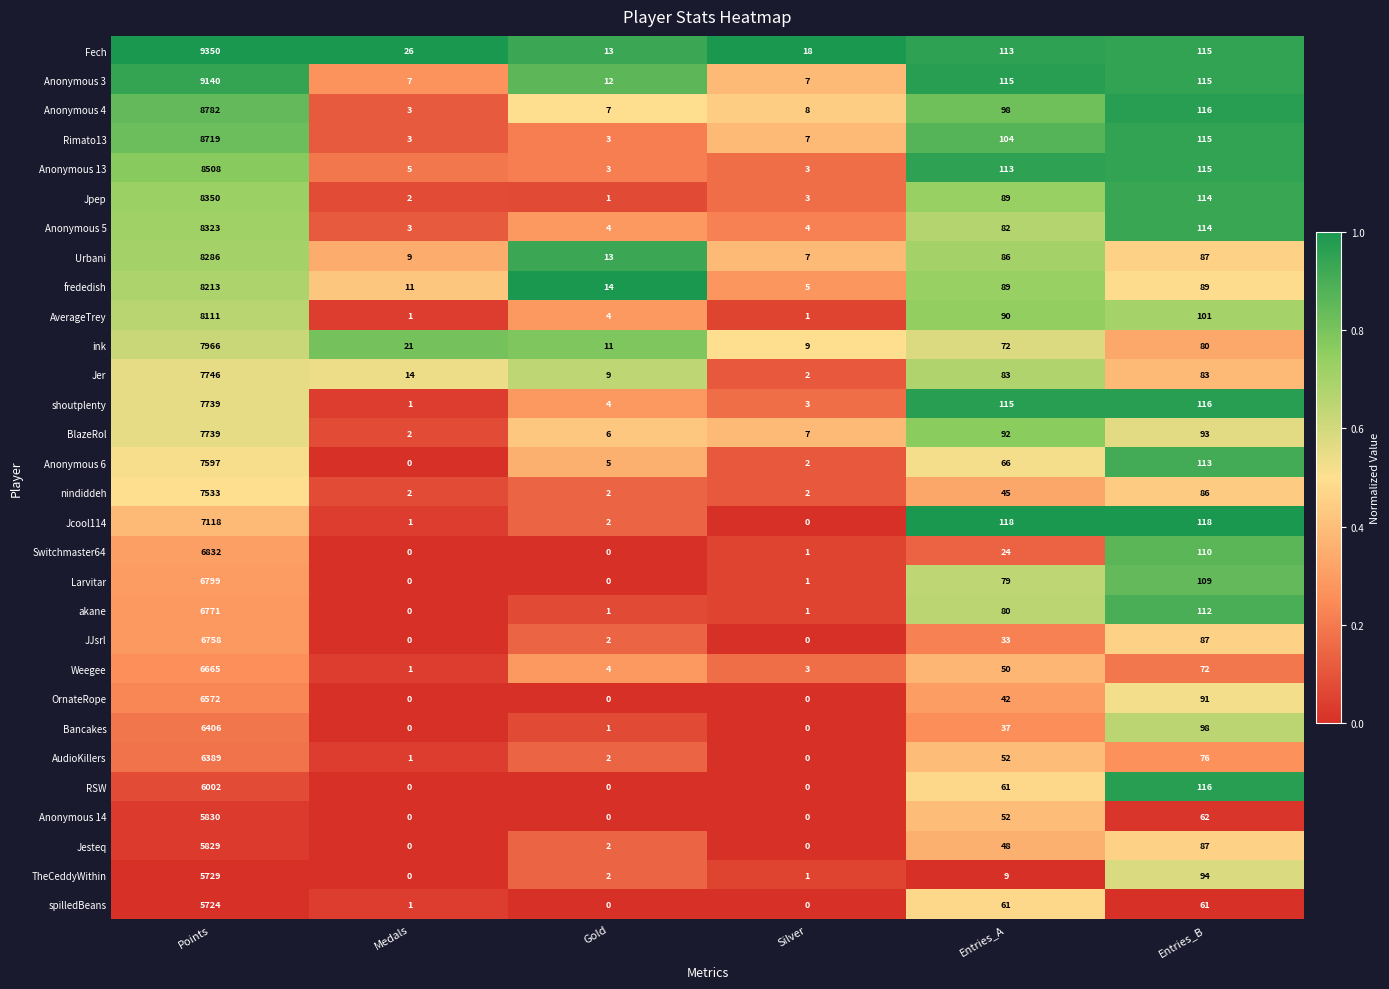

The value of akane at Points is 6771. True or false?

True